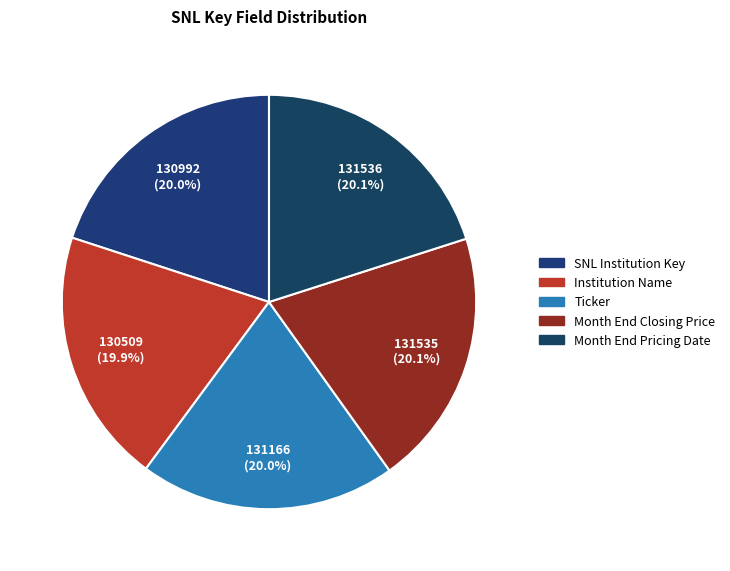

How much of the chart is everything except Ticker?

80.0%